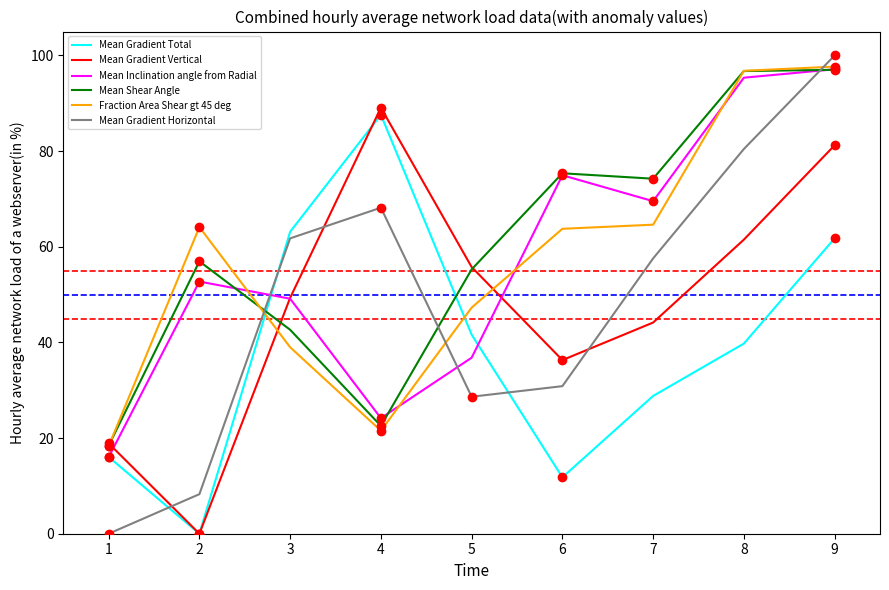

Which series ends up on top after the final intersection of Mean Gradient Total and Fraction Area Shear gt 45 deg?

Fraction Area Shear gt 45 deg